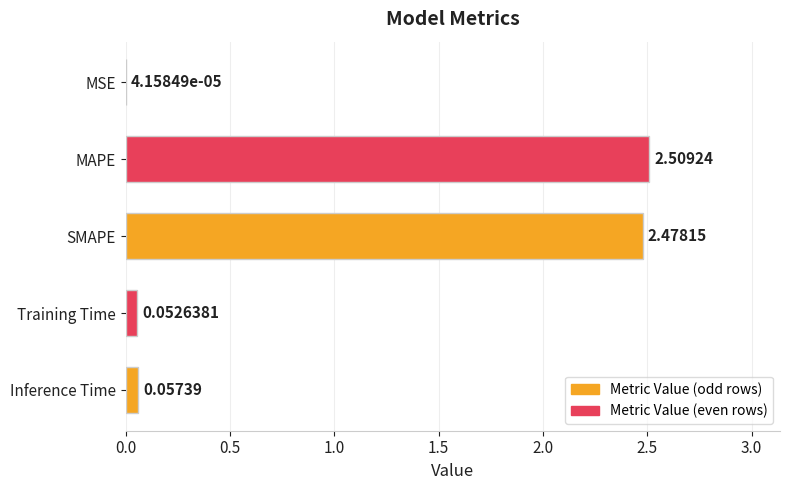

Where is the data nearest to the value 1?

Inference Time